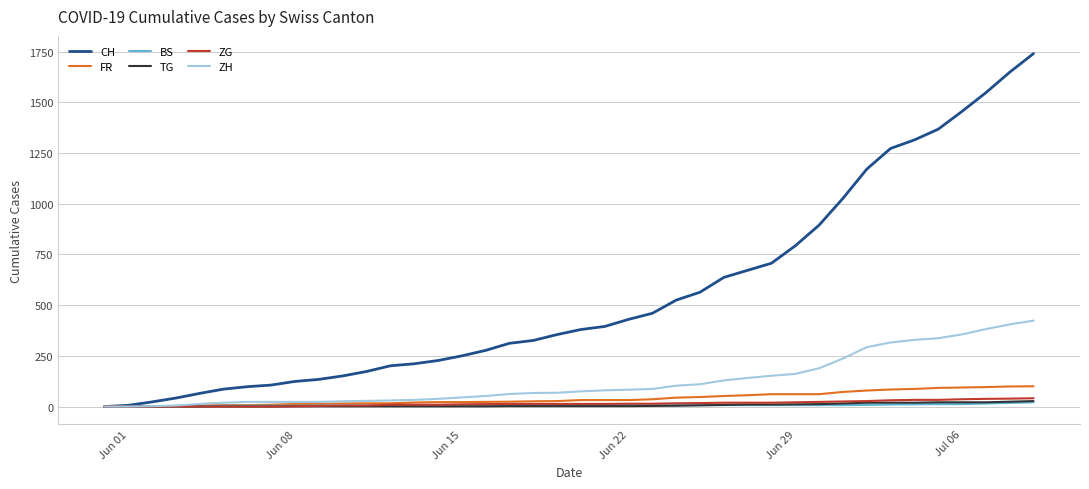

What is the average value of the BS series?

7